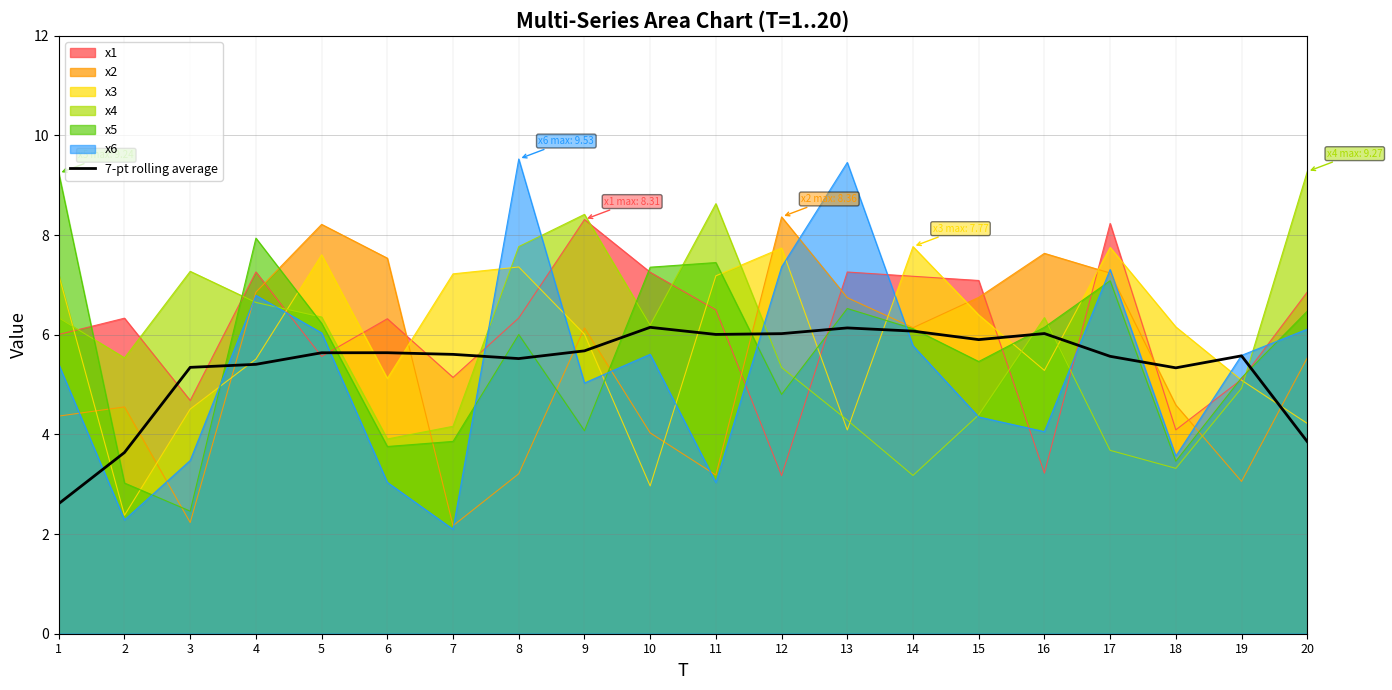

Where does the data first go above 5?

3